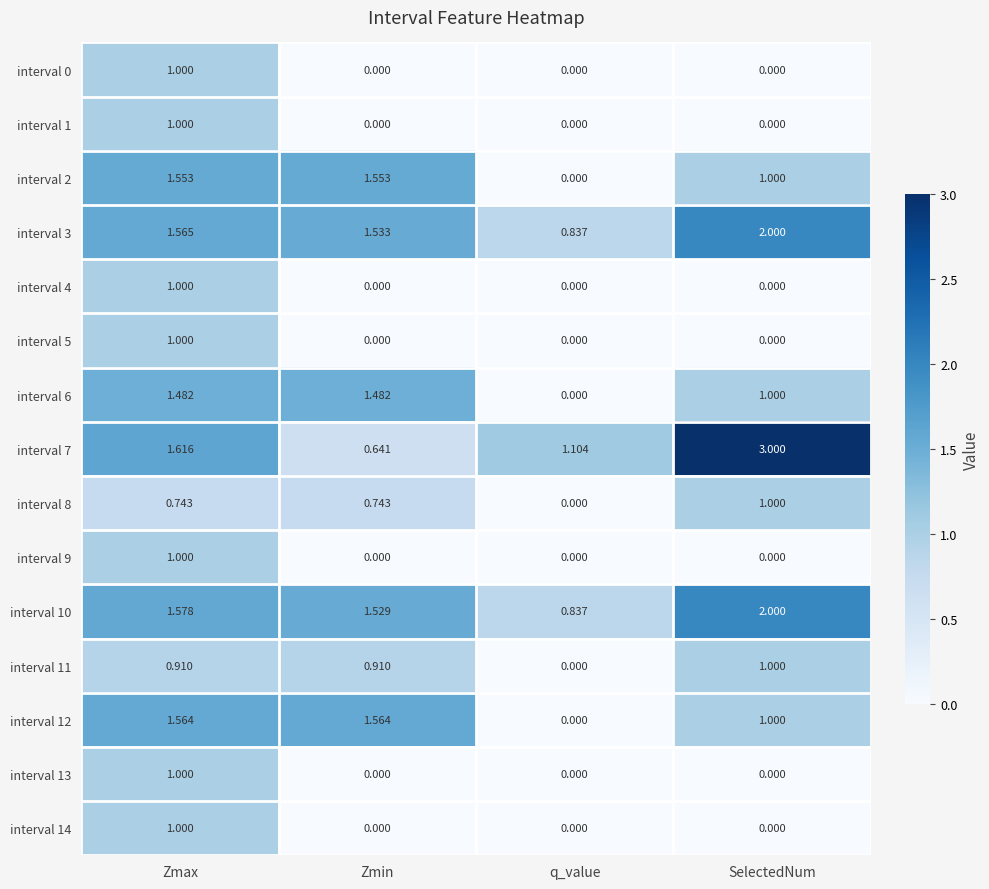

At which category is the sum across all series the highest?

Zmax